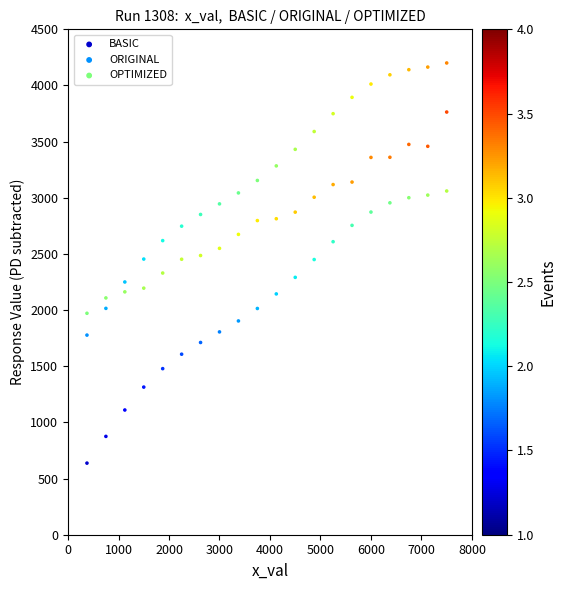

Across all data points, what is the range of X values (max minus min)?

7125.0